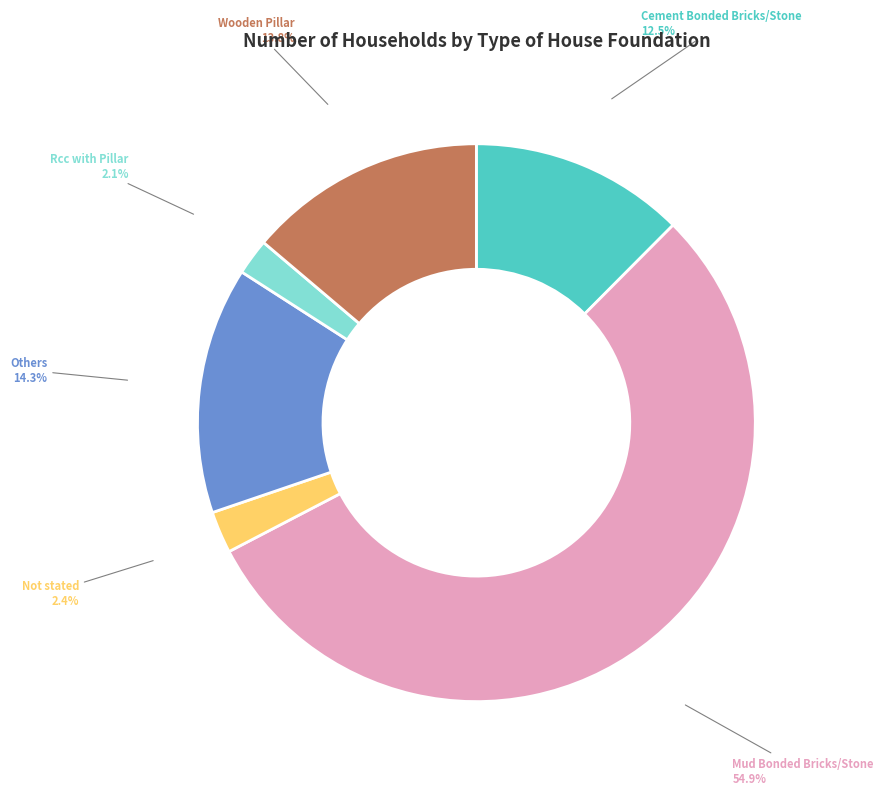

Is the sum of Others and Cement Bonded Bricks/Stone greater than half?

No